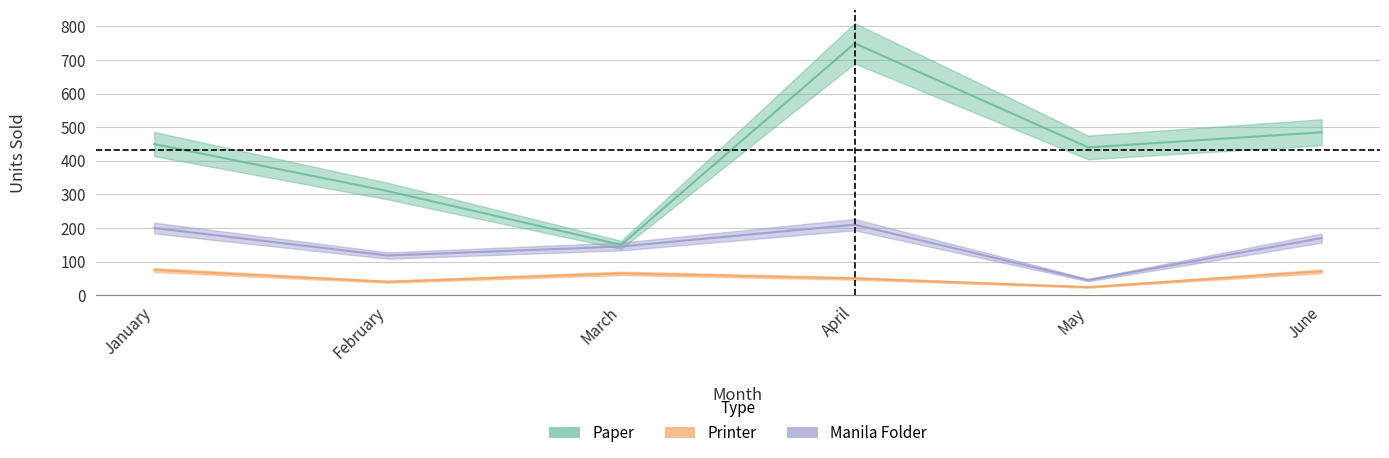

What value does the Printer series have at February, to the nearest 10?

40